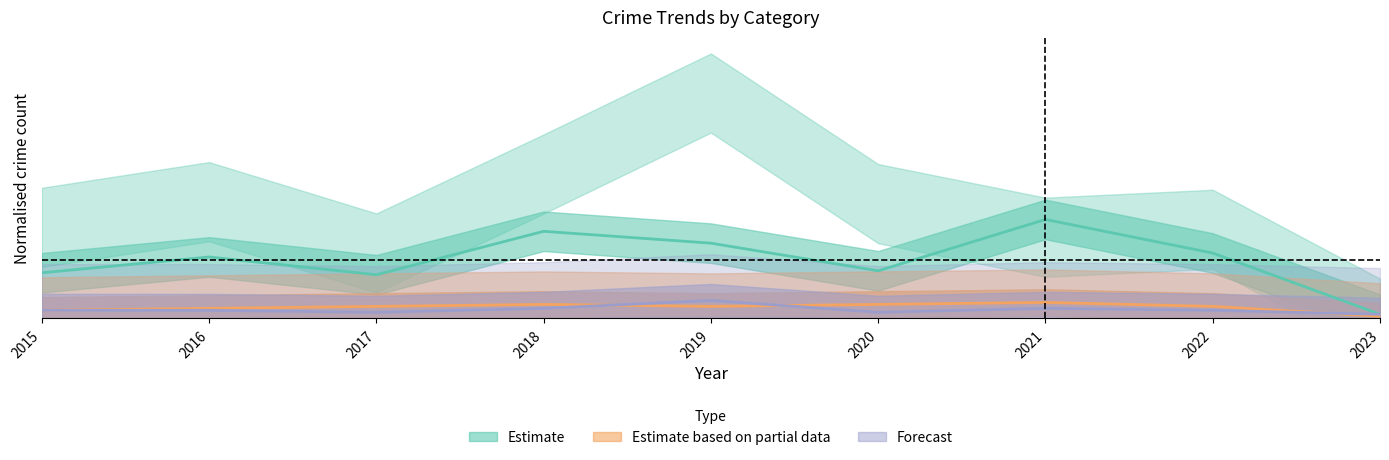

At which label is Aggravated Assault closest to 0?

2023